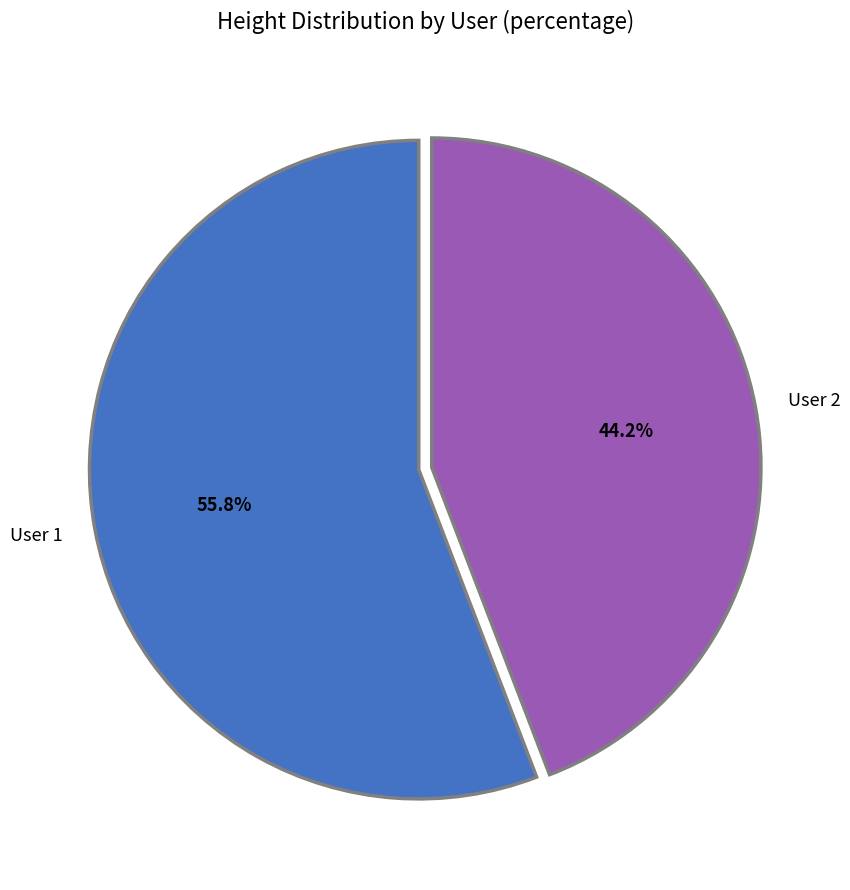

What portion of the pie excludes User 1?

44.2%